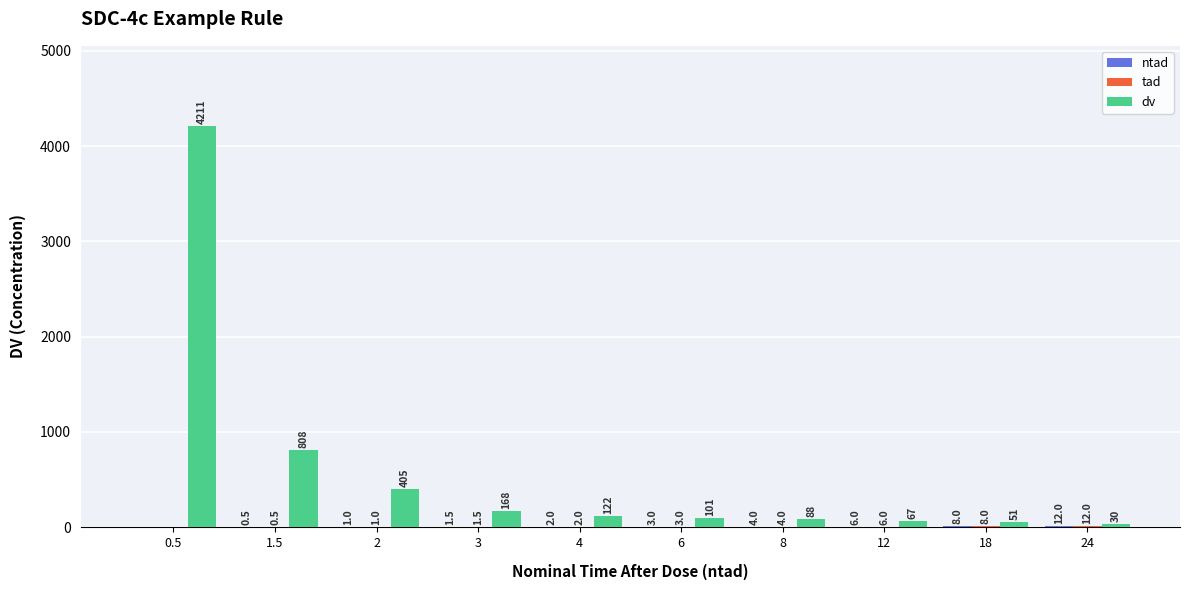

How many data points does each series have?

10